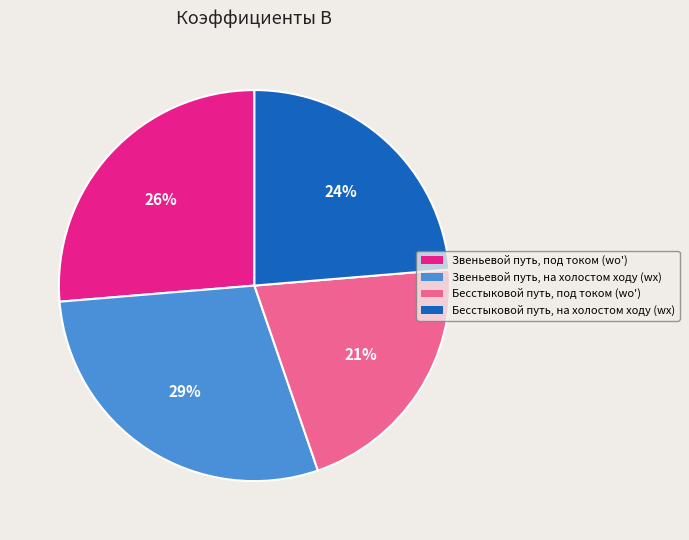

To the nearest percent, what is the average slice percentage?

25%